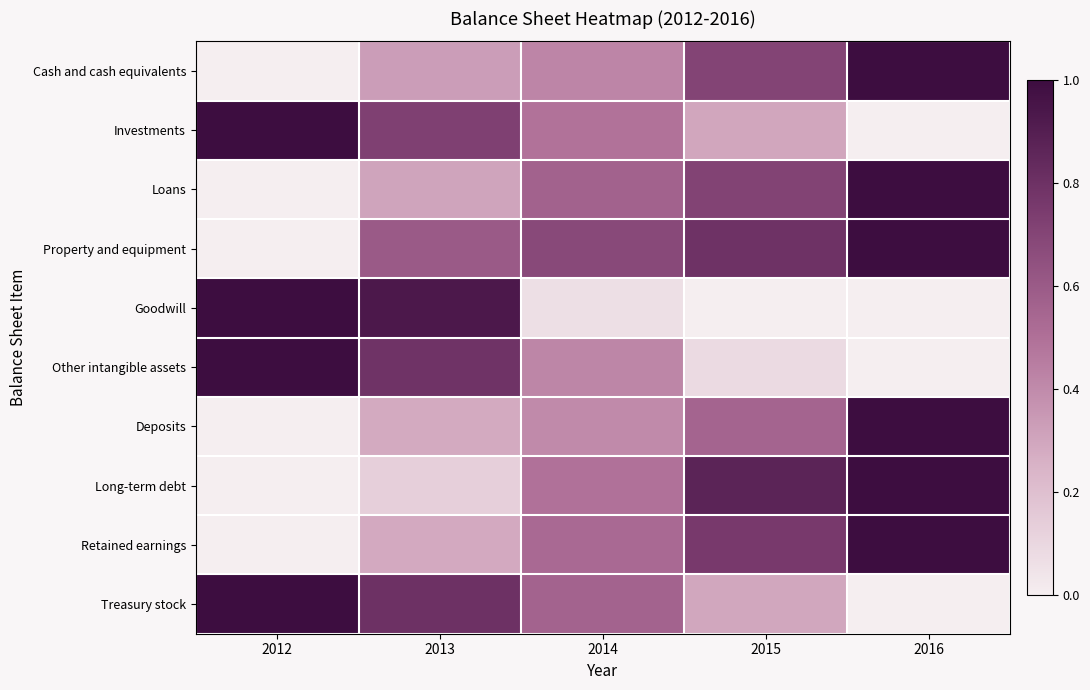

Rank the series at 2016 from lowest to highest value.

Investments, Goodwill, Other intangible assets, Treasury stock, Cash and cash equivalents, Loans, Property and equipment, Deposits, Long-term debt, Retained earnings